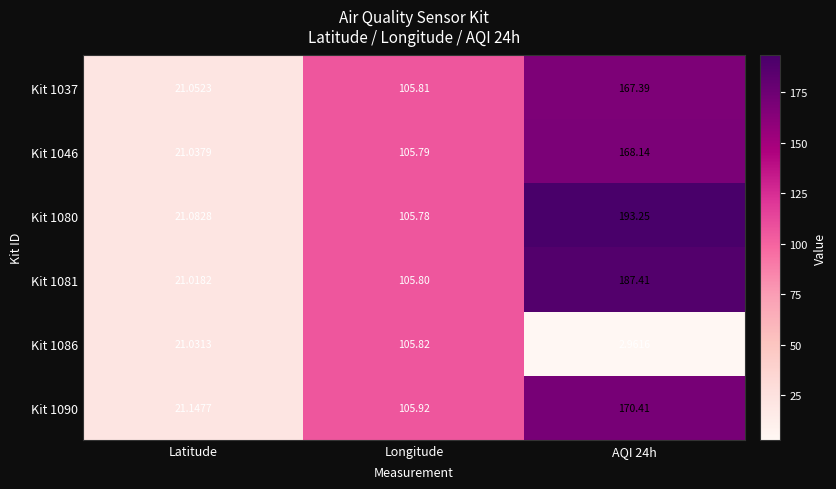

Which category has the lowest value across all series?

AQI 24h